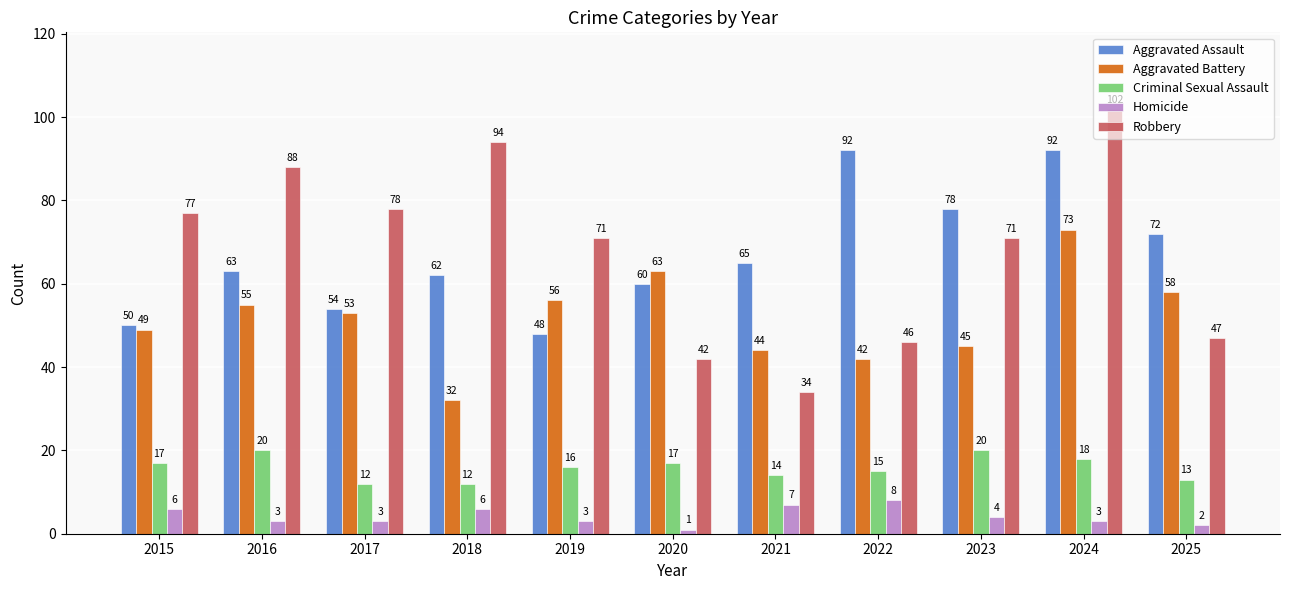

What are all the series names shown in the legend?

Aggravated Assault, Aggravated Battery, Criminal Sexual Assault, Homicide, Robbery